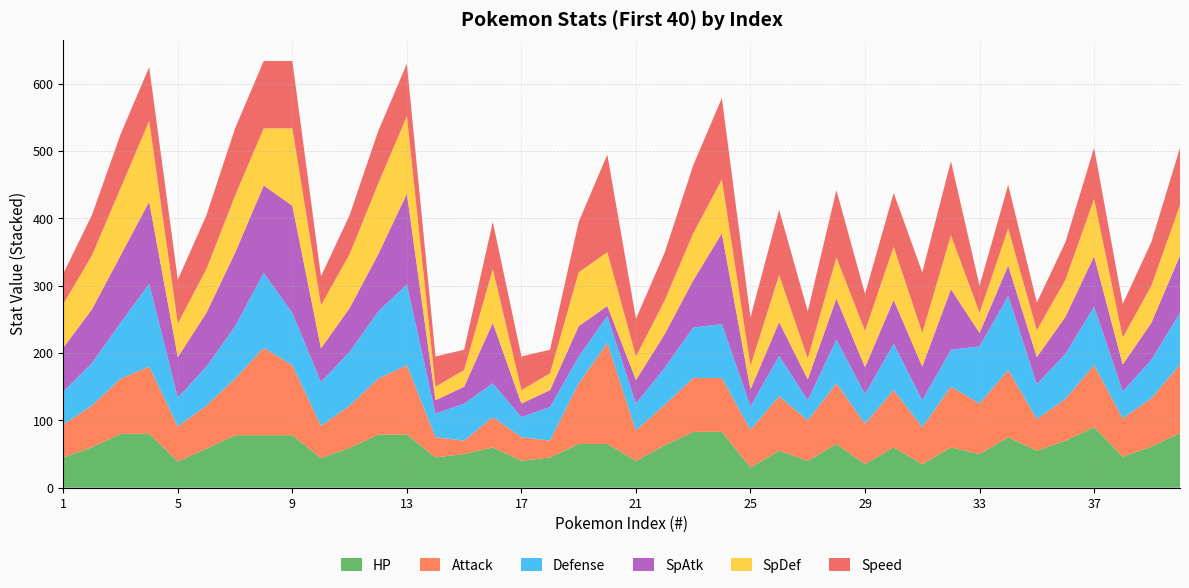

Reading left to right, what are all the values shown in this chart?

HP: 1=45	2=60	3=80	4=80	5=39	6=58	7=78	8=78	9=78	10=44	11=59	12=79	13=79	14=45	15=50	16=60	17=40	18=45	19=65	20=65	21=40	22=63	23=83	24=83	25=30	26=55	27=40	28=65	29=35	30=60	31=35	32=60	33=50	34=75	35=55	36=70	37=90	38=46	39=61	40=81
Attack: 1=49	2=62	3=82	4=100	5=52	6=64	7=84	8=130	9=104	10=48	11=63	12=83	13=103	14=30	15=20	16=45	17=35	18=25	19=90	20=150	21=45	22=60	23=80	24=80	25=56	26=81	27=60	28=90	29=60	30=85	31=55	32=90	33=75	34=100	35=47	36=62	37=92	38=57	39=72	40=102
Defense: 1=49	2=63	3=83	4=123	5=43	6=58	7=78	8=111	9=78	10=65	11=80	12=100	13=120	14=35	15=55	16=50	17=30	18=50	19=40	20=40	21=40	22=55	23=75	24=80	25=35	26=60	27=30	28=65	29=44	30=69	31=40	32=55	33=85	34=110	35=52	36=67	37=87	38=40	39=57	40=77
SpAtk: 1=65	2=80	3=100	4=122	5=60	6=80	7=109	8=130	9=159	10=50	11=65	12=85	13=135	14=20	15=25	16=90	17=20	18=25	19=45	20=15	21=35	22=50	23=70	24=135	25=25	26=50	27=31	28=61	29=40	30=65	31=50	32=90	33=20	34=45	35=40	36=55	37=75	38=40	39=55	40=85
SpDef: 1=65	2=80	3=100	4=120	5=50	6=65	7=85	8=85	9=115	10=64	11=80	12=105	13=115	14=20	15=25	16=80	17=20	18=25	19=80	20=80	21=35	22=50	23=70	24=80	25=35	26=70	27=31	28=61	29=54	30=79	31=50	32=80	33=30	34=55	35=40	36=55	37=85	38=40	39=55	40=75
Speed: 1=45	2=60	3=80	4=80	5=65	6=80	7=100	8=100	9=100	10=43	11=58	12=78	13=78	14=45	15=30	16=70	17=50	18=35	19=75	20=145	21=56	22=71	23=101	24=121	25=72	26=97	27=70	28=100	29=55	30=80	31=90	32=110	33=40	34=65	35=41	36=56	37=76	38=50	39=65	40=85